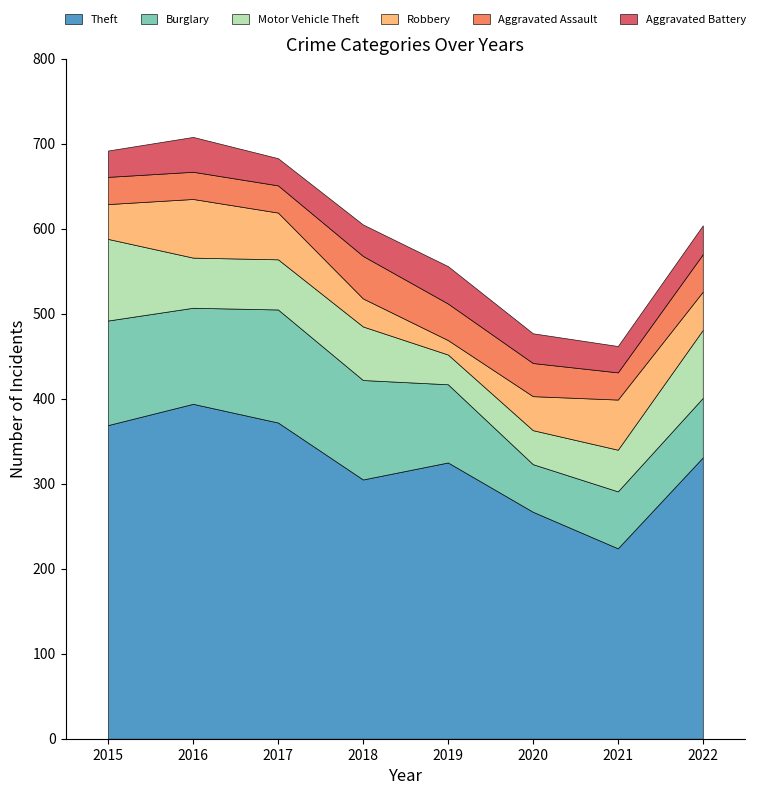

At which category does Aggravated Battery reach its first local valley?

2017